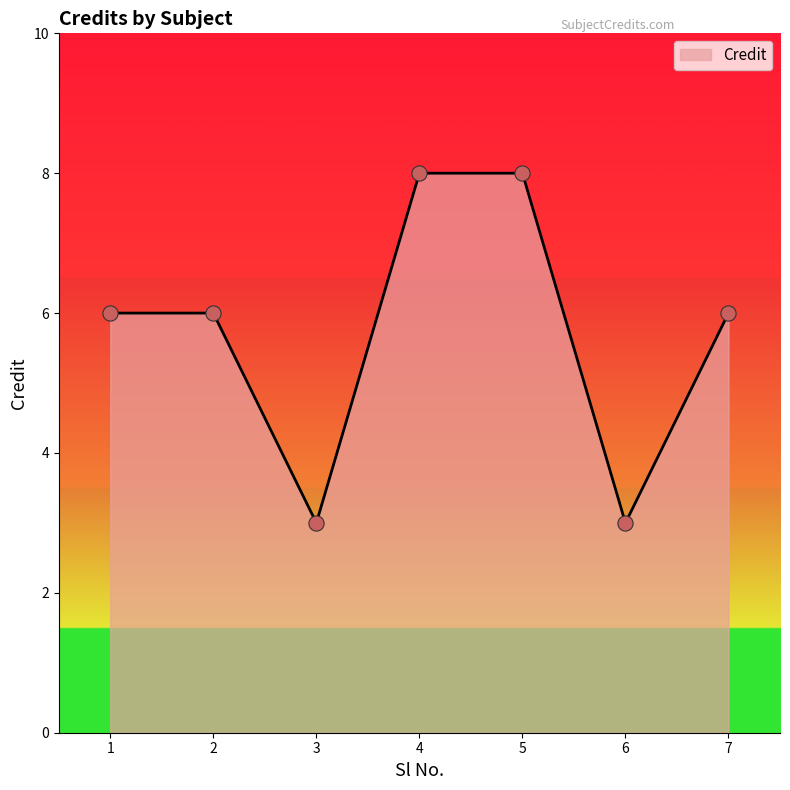

Which has a higher value, 2 or 5?

5